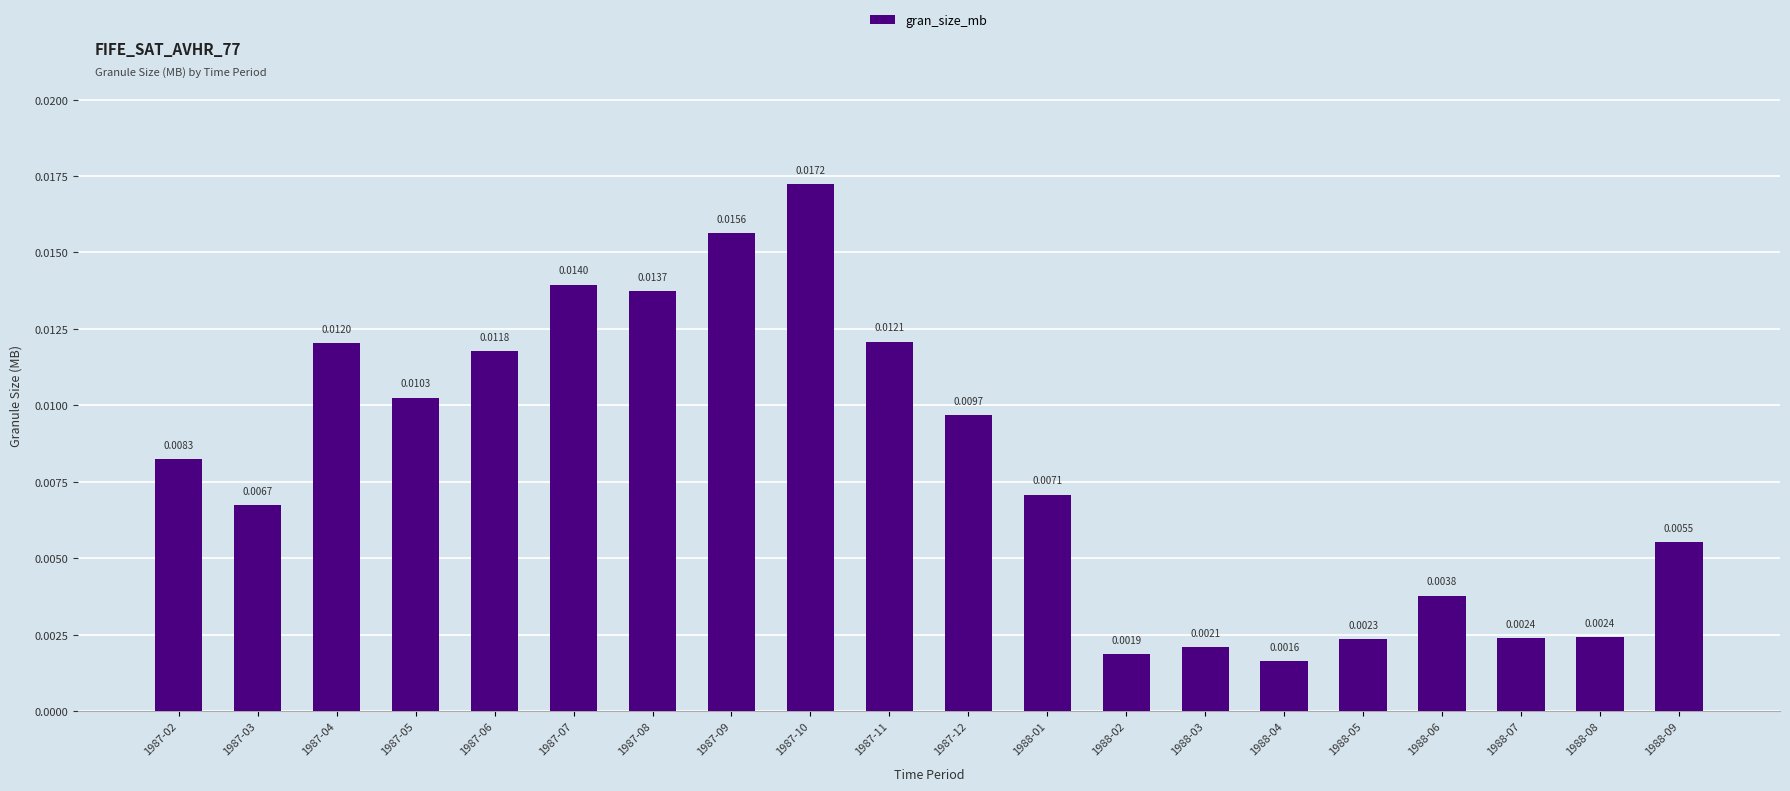

How many categories are shown in the chart?

20